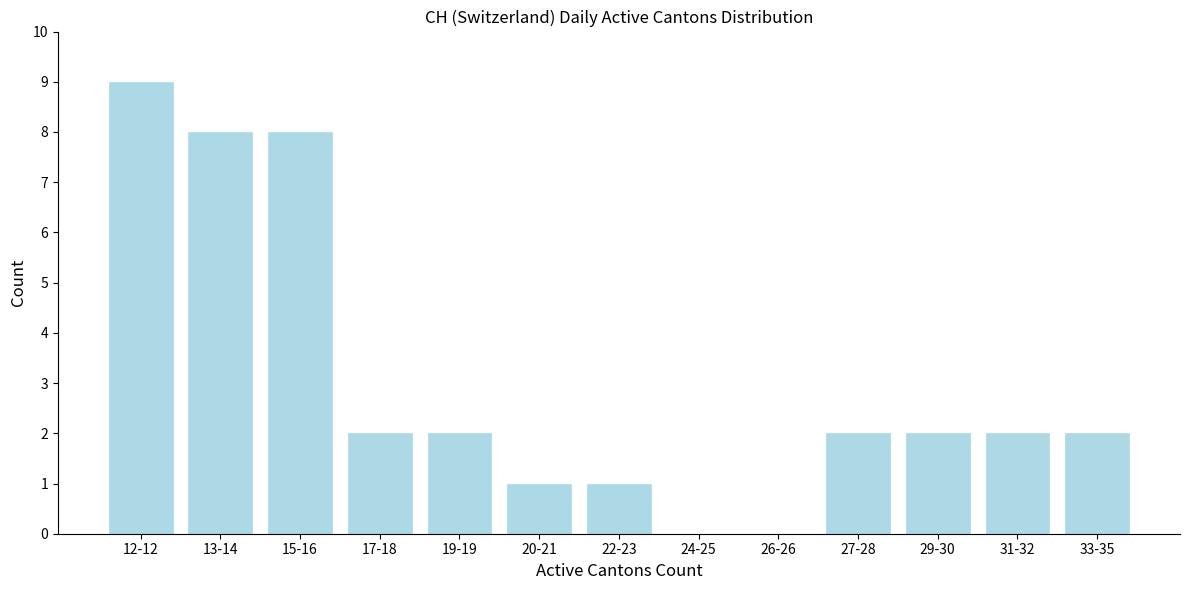

Reading left to right, what are all the values shown in this chart?

12-12=9	13-14=8	15-16=8	17-18=2	19-19=2	20-21=1	22-23=1	24-25=0	26-26=0	27-28=2	29-30=2	31-32=2	33-35=2